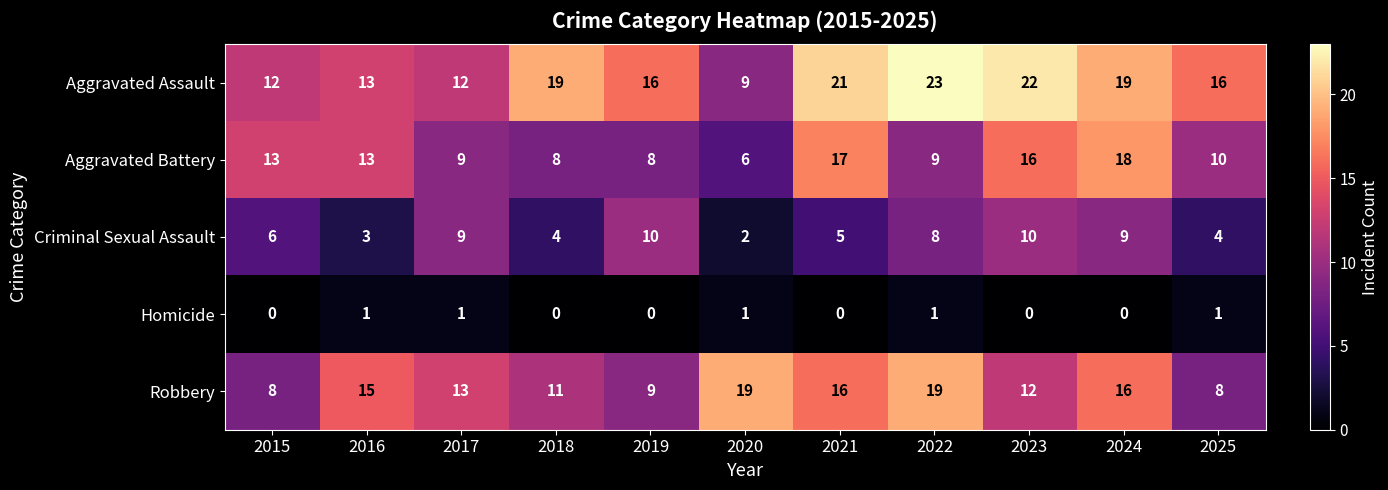

How many data points does each series have?

11